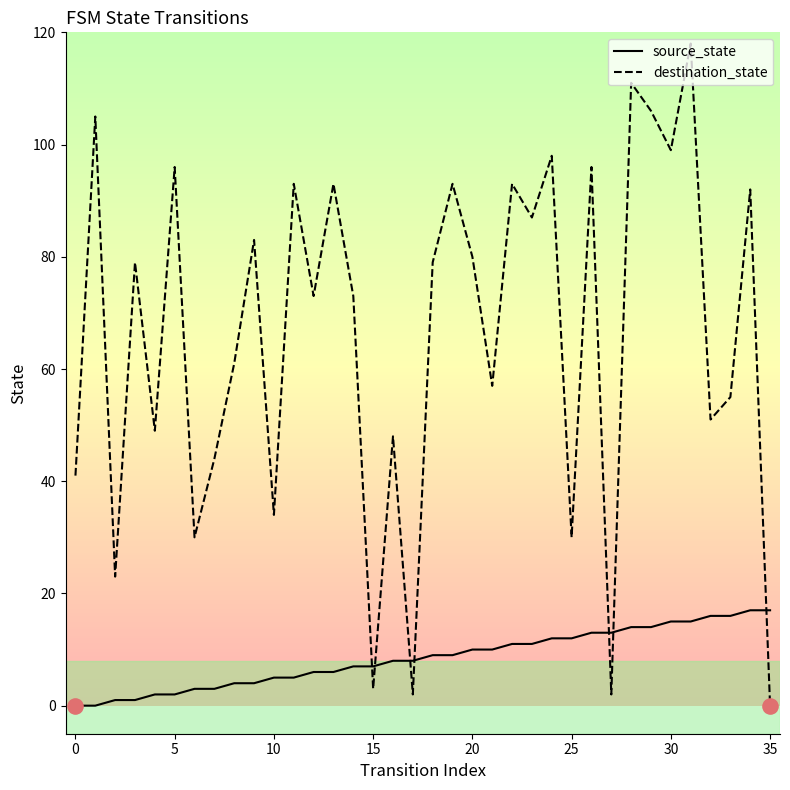

Which series reaches the maximum Y coordinate?

destination_state